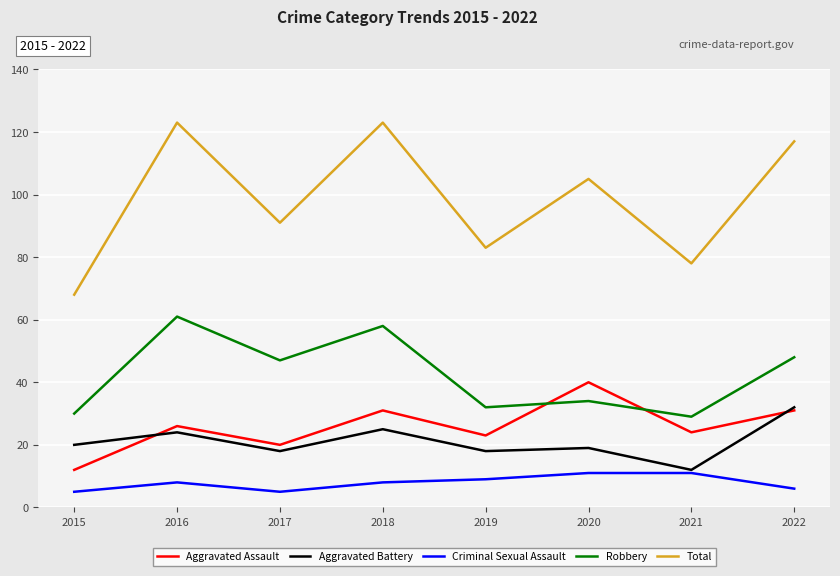

What value does the Aggravated Assault series have at 2020?

40